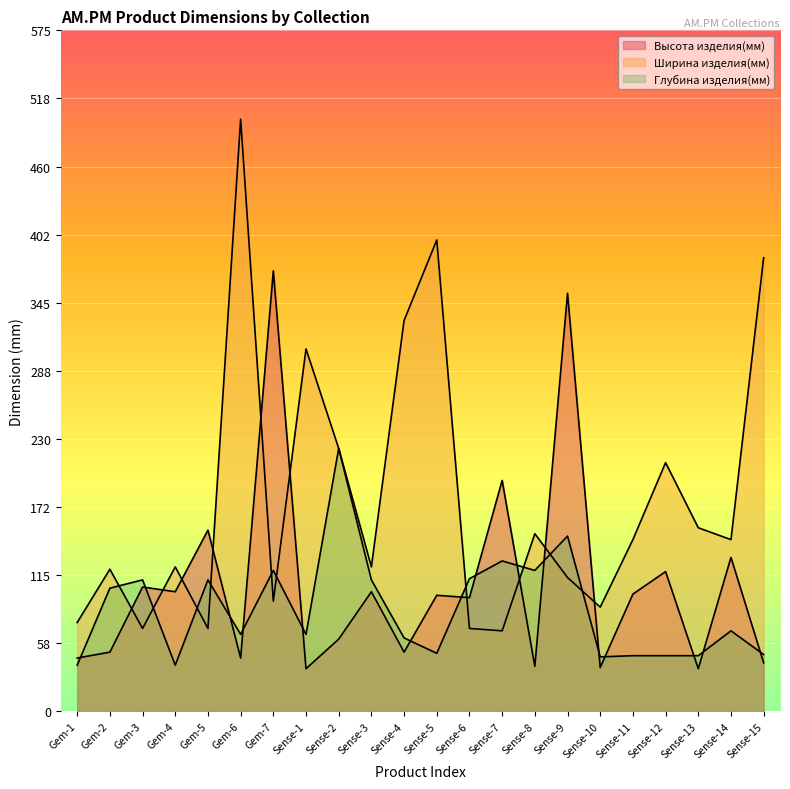

How many lines are shown in the chart?

3